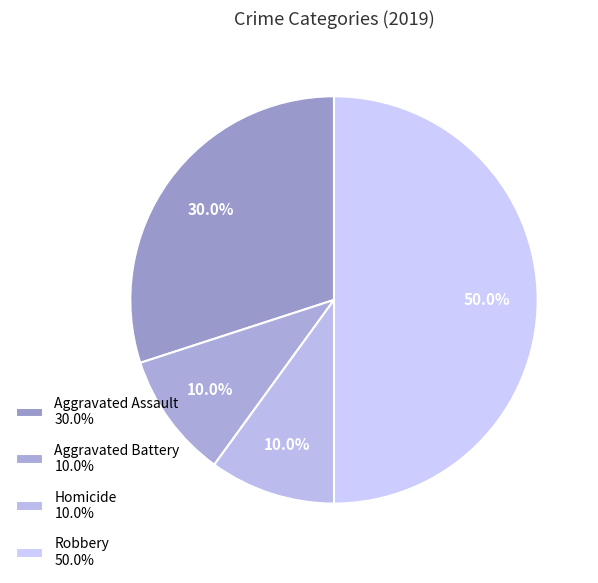

To the nearest percent, what percentage of the pie is Homicide?

10%